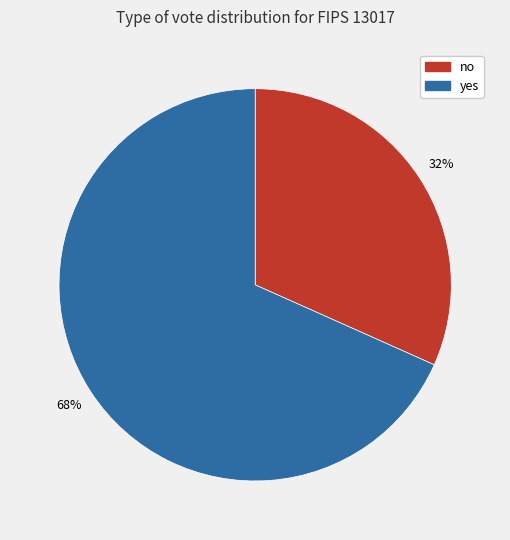

How many slices are in this pie chart?

2